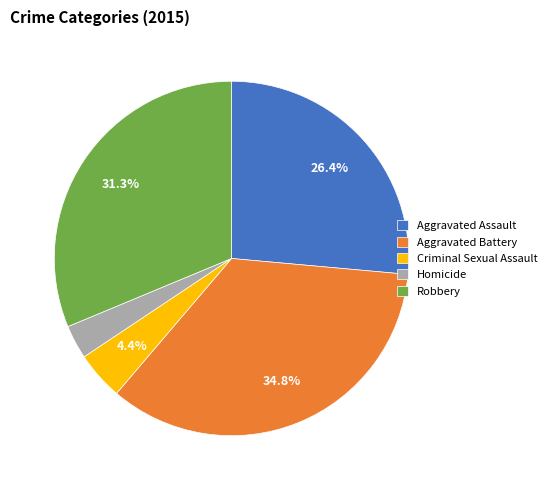

What portion of the pie excludes Robbery?

68.7%